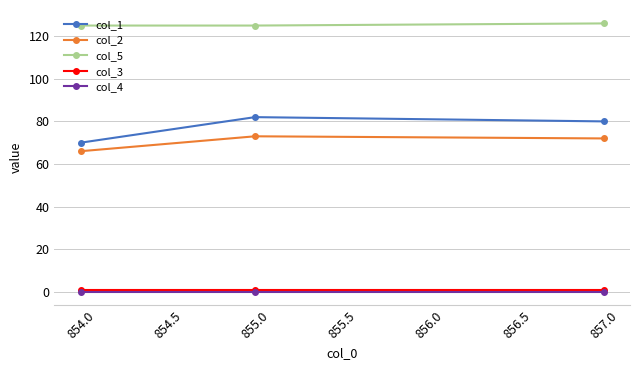

Where is col_1 nearest to the value 76?

857.0